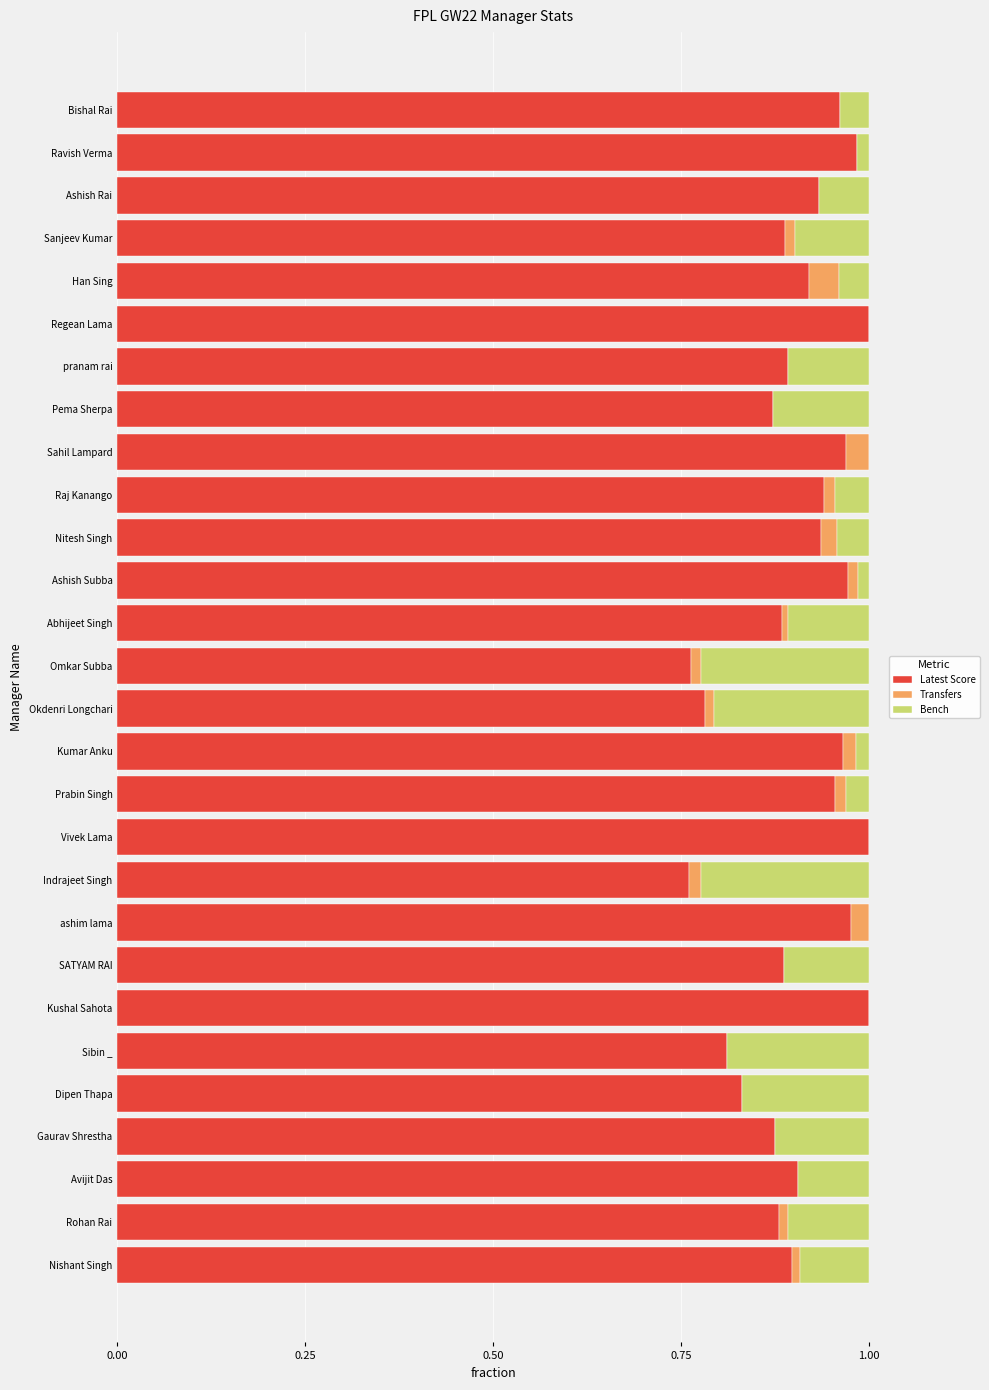

The value of Latest Score at ashim lama is 1.0. True or false?

True